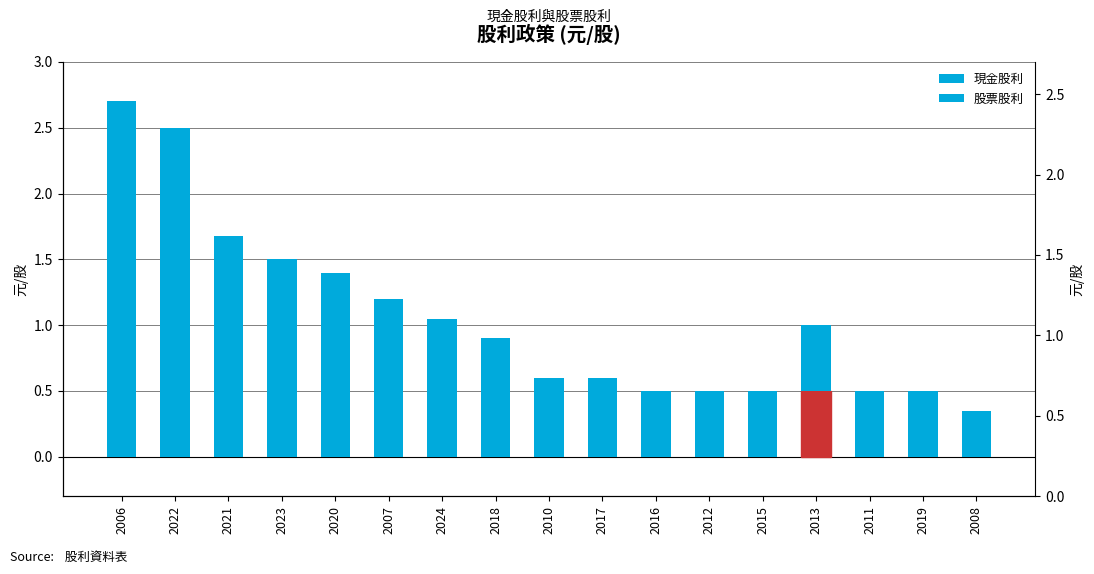

The 現金股利 series shows 0.3 at 2019. True or false?

False